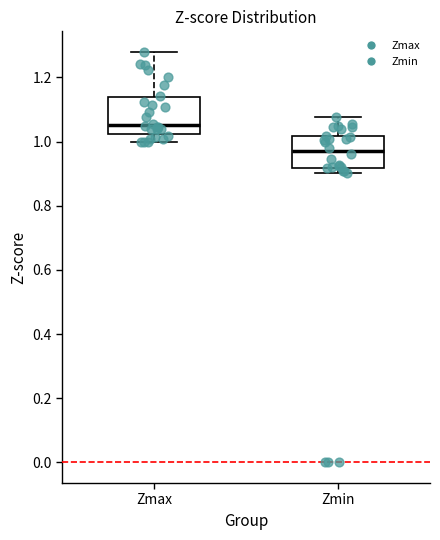

Reading left to right, transcribe this box plot: for each box, give where its median line is, the range the box spans, and where its two whiskers end, as read against the y-axis. The values are not printed on the chart, so give them approximately, as read against the axis.

Zmax: median 1.06, box 1.02 to 1.14, whiskers 1.00 to 1.28
Zmin: median 0.96, box 0.92 to 1.02, whiskers 0.90 to 1.08